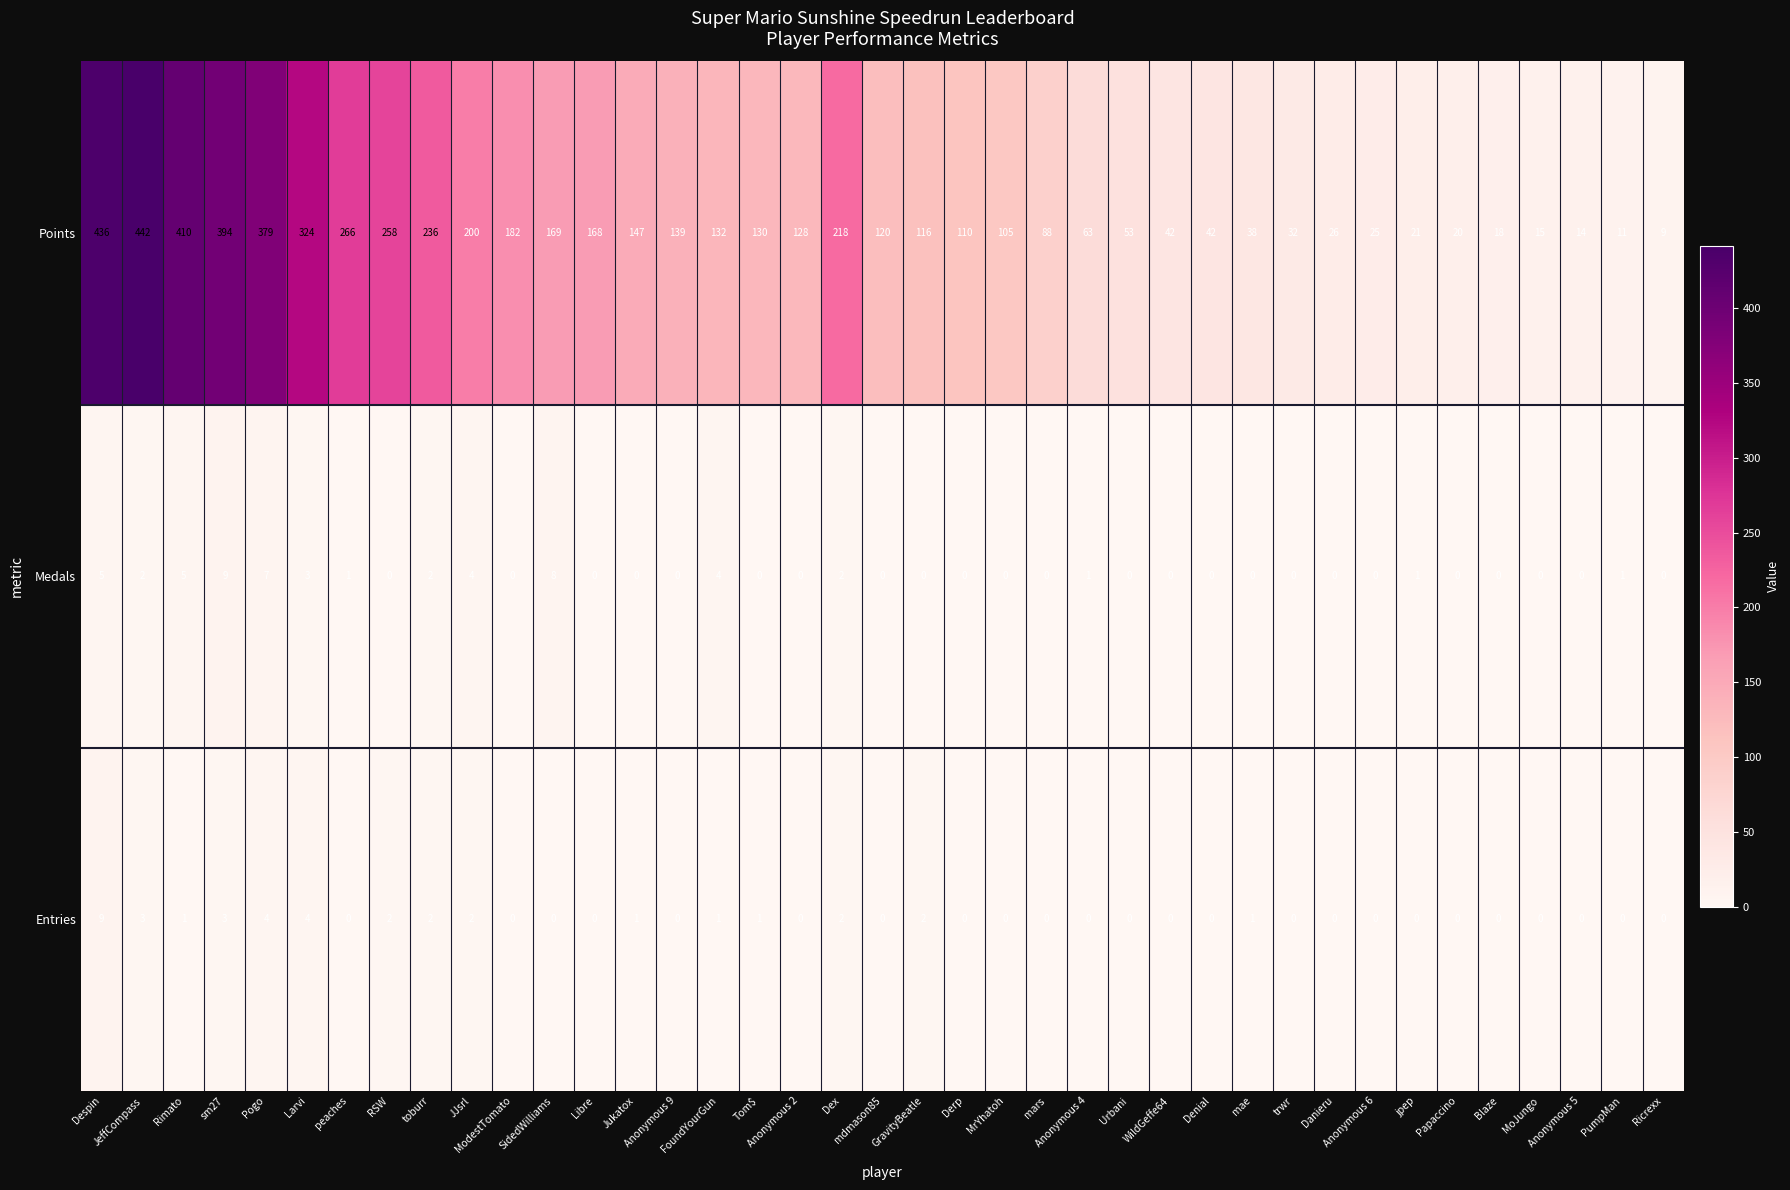

Which series has the largest range (max minus min)?

Points